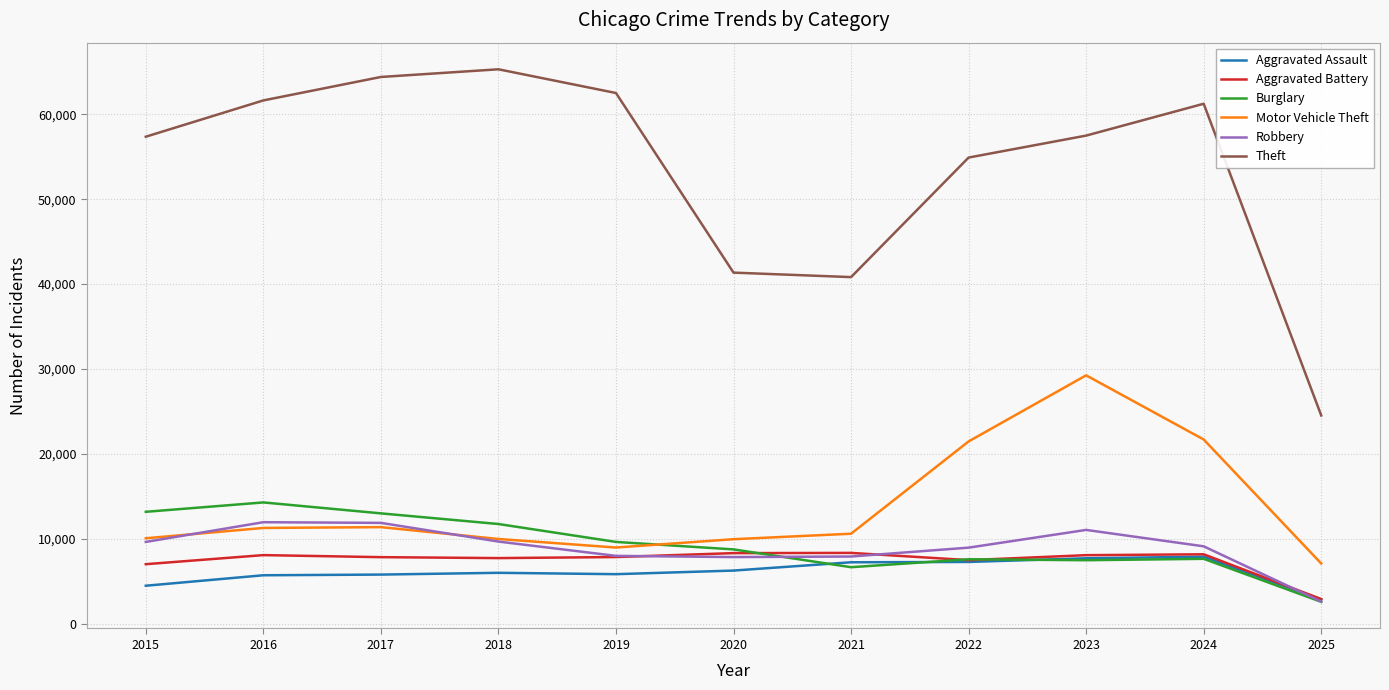

True or false: Robbery and Theft intersect in this chart.

False